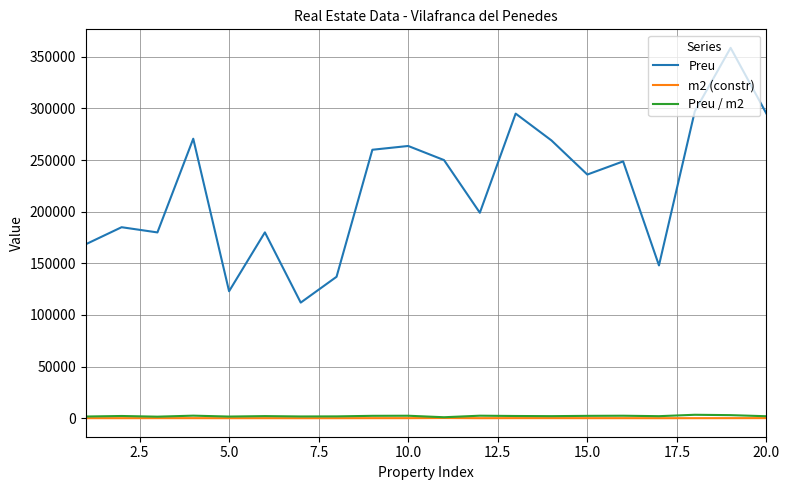

Which series has the largest total across all categories?

Preu